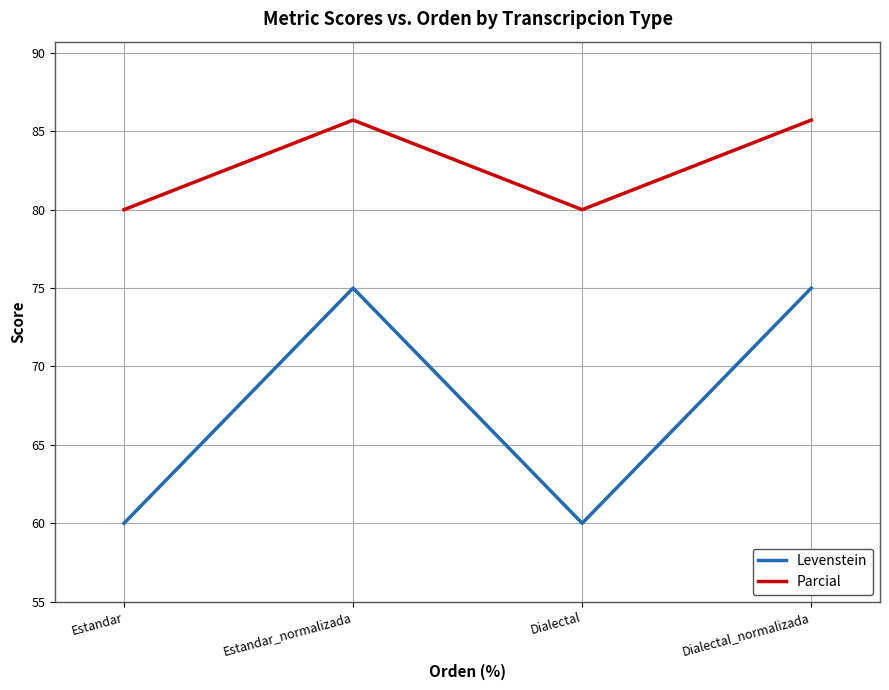

Rank the series by their maximum value, from lowest to highest.

Levenstein, Parcial